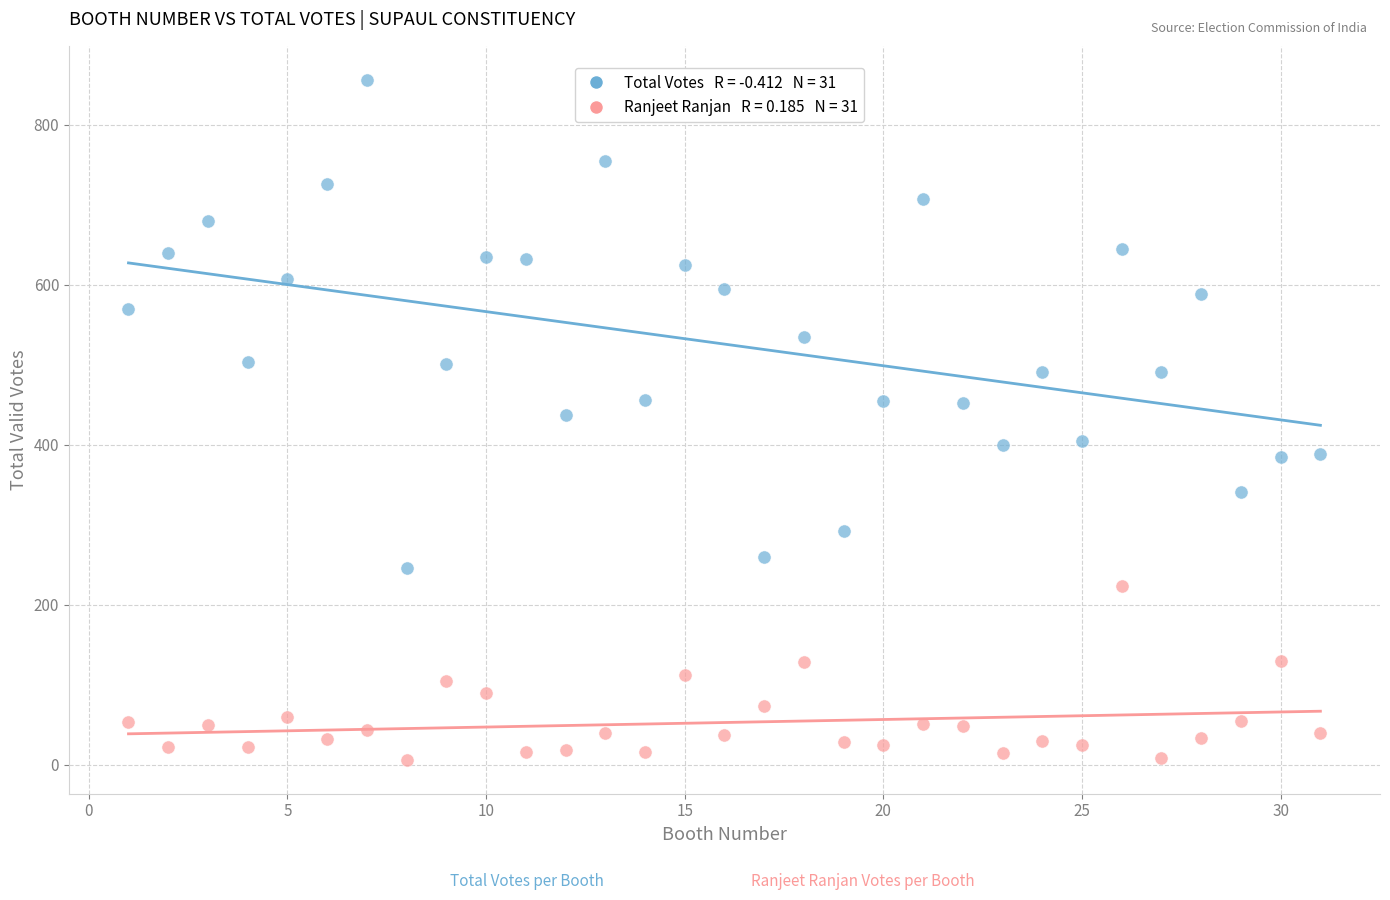

Across all data points, what is the range of X values (max minus min)?

30